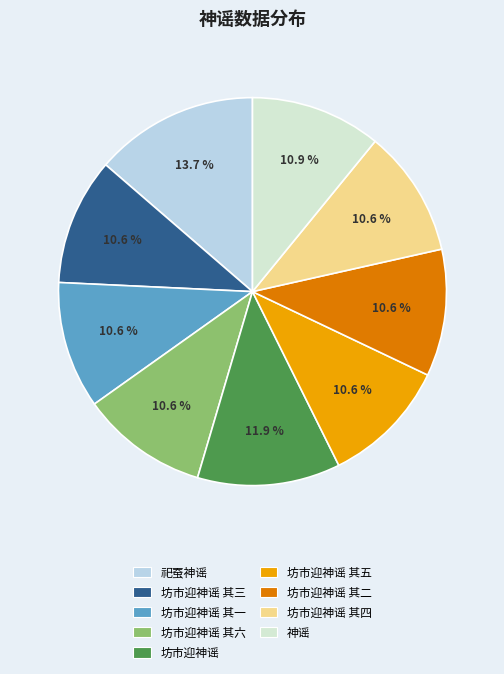

Is there a majority slice in this chart?

No